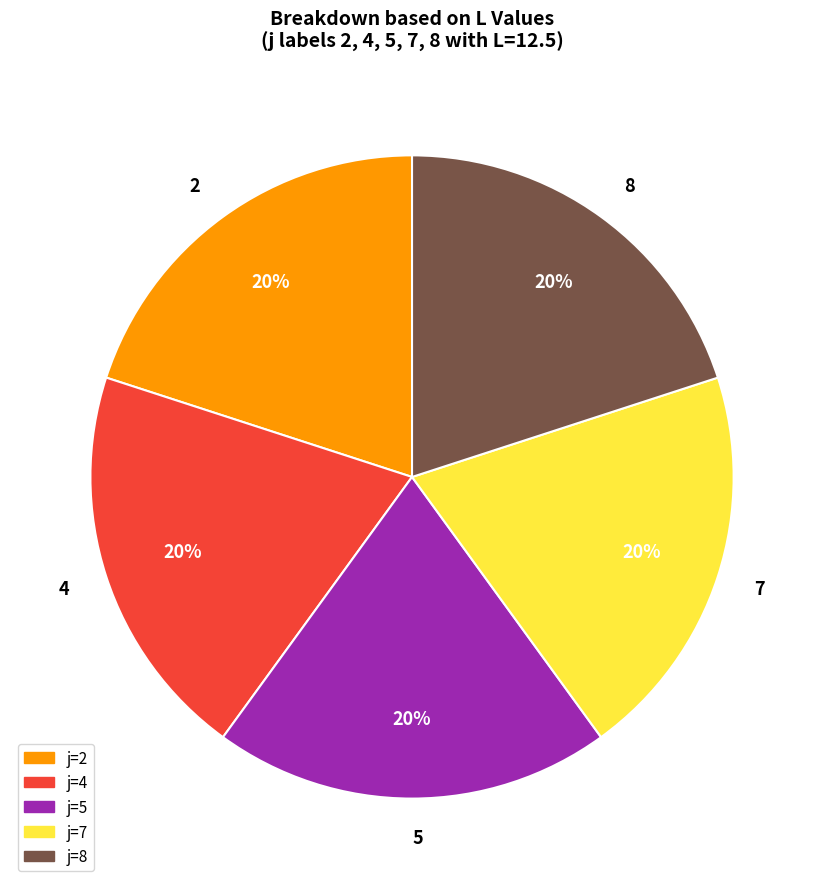

To the nearest percent, what is the combined percentage of 7 and 2?

40%